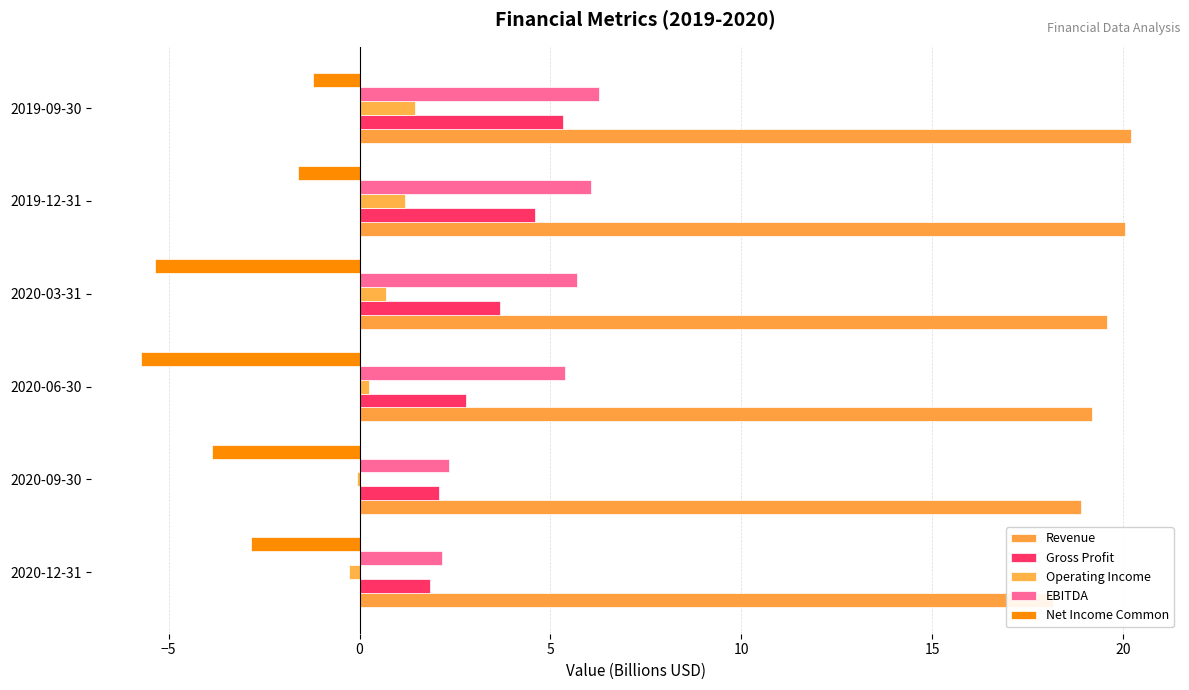

Reading left to right, extract all data points from this chart.

Revenue: 18.2	18.9	19.2	19.6	20.0	20.2
Gross Profit: 1.8	2.1	2.8	3.7	4.6	5.3
Operating Income: -0.3	-0.1	0.2	0.7	1.2	1.4
EBITDA: 2.1	2.4	5.4	5.7	6.1	6.3
Net Income Common: -2.8	-3.9	-5.7	-5.4	-1.6	-1.2